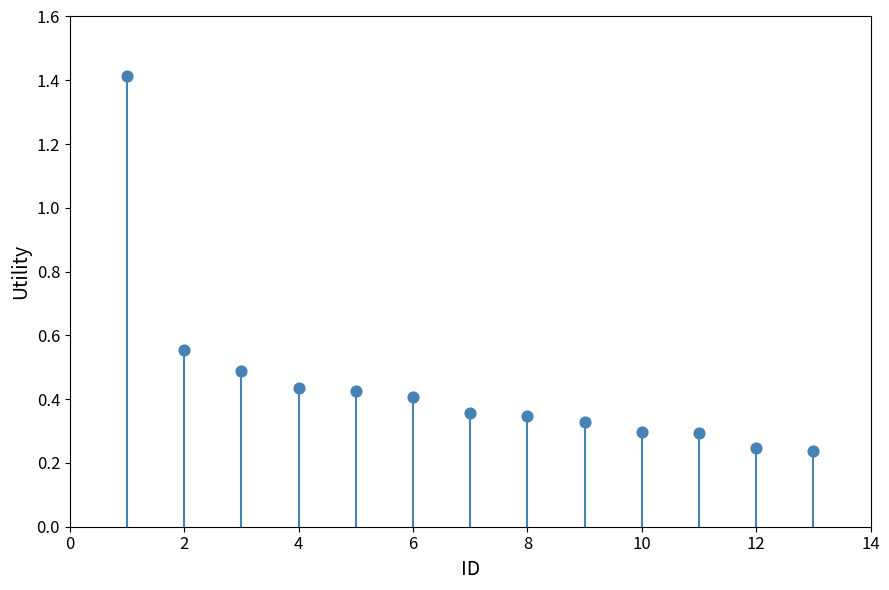

What is the range of Y values (max minus min)?

1.2